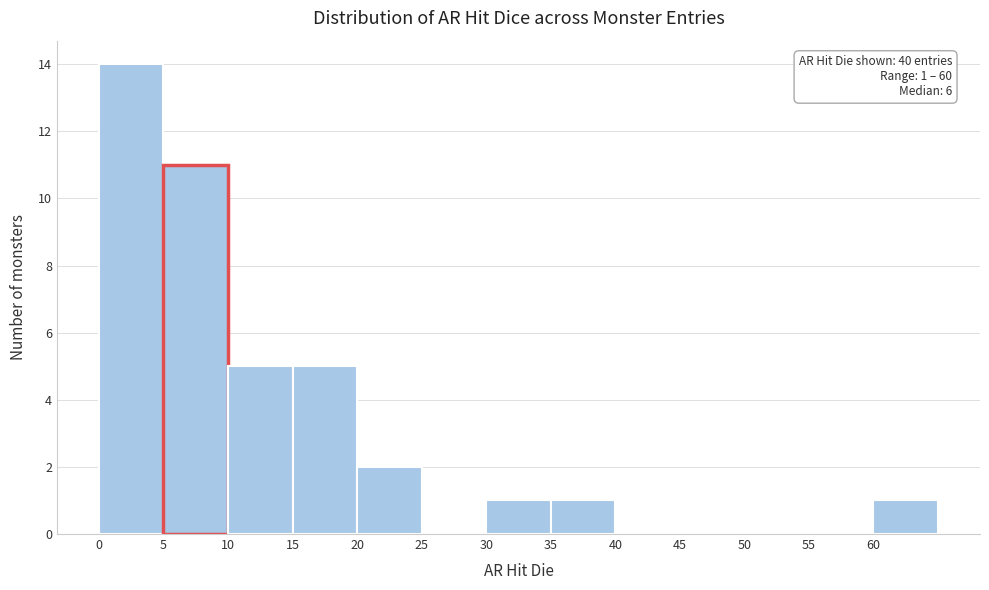

Over which range of the x-axis is the bar tallest?

0 to 5